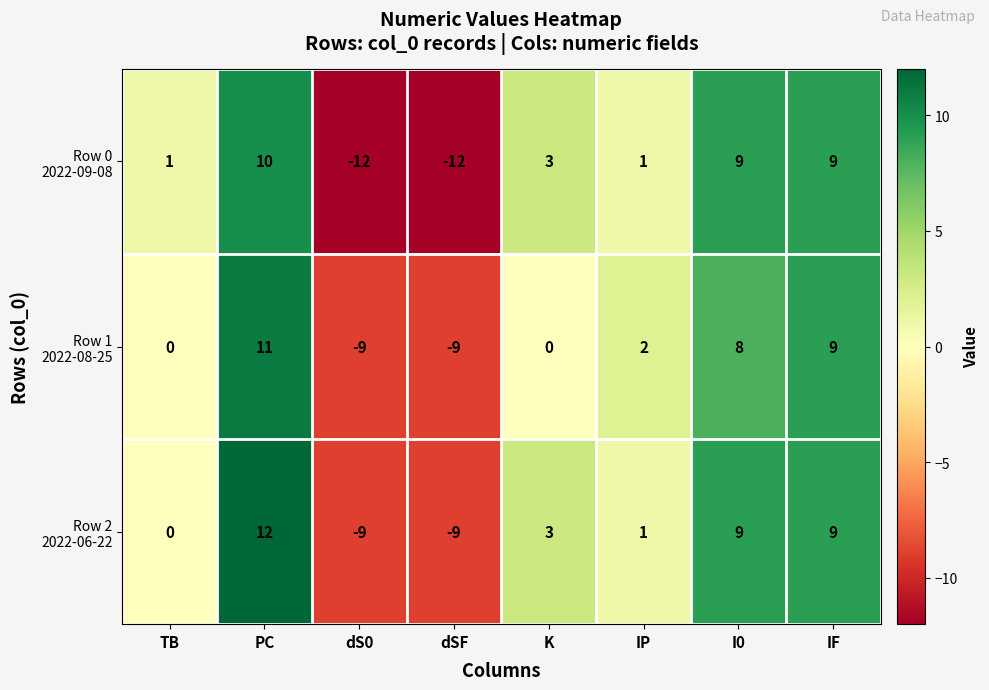

What is the maximum value shown in the chart?

12